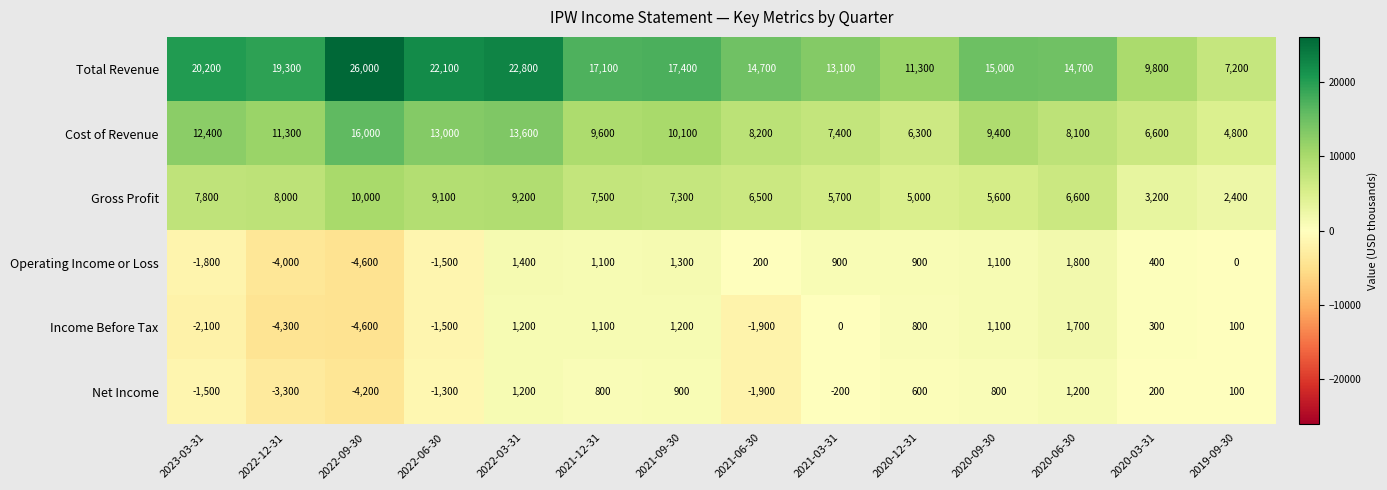

The Operating Income or Loss series shows 1250 at 2020-12-31. True or false?

False